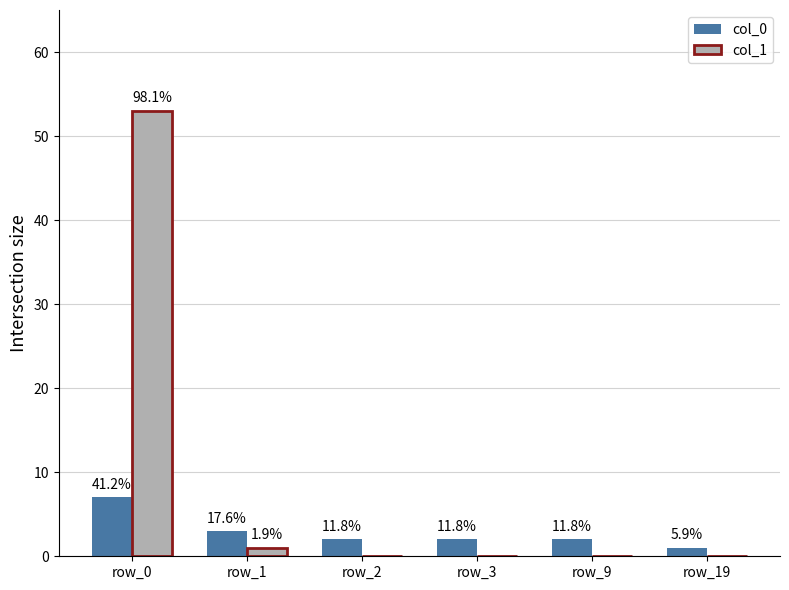

At how many categories does at least one series exceed 50?

1